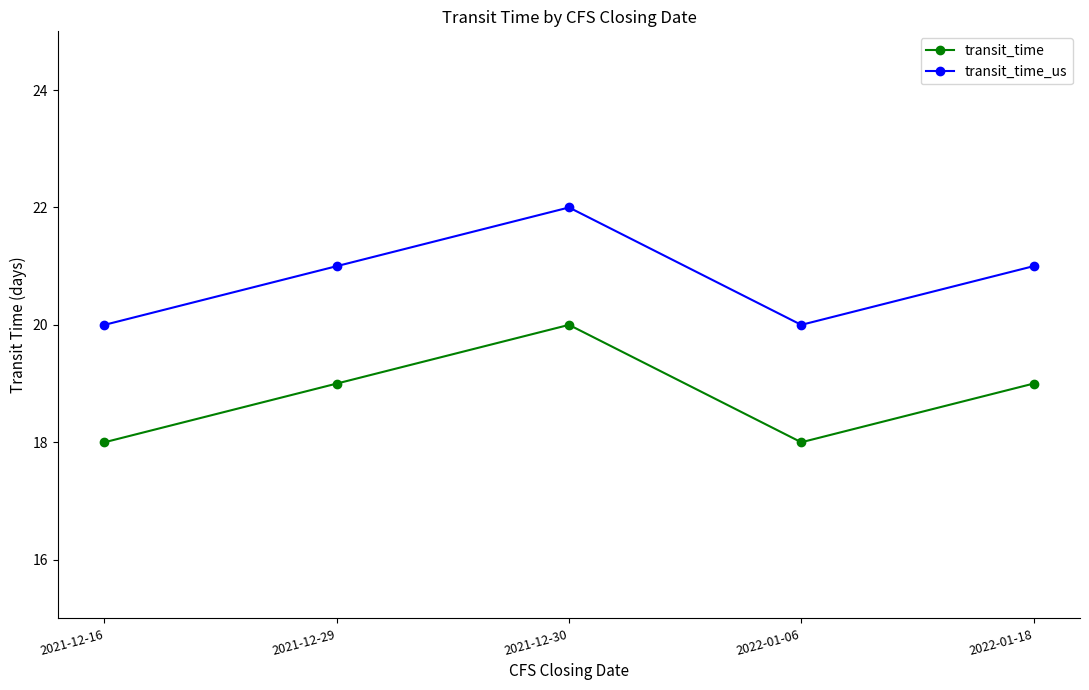

True or false: transit_time_us and transit_time intersect in this chart.

False